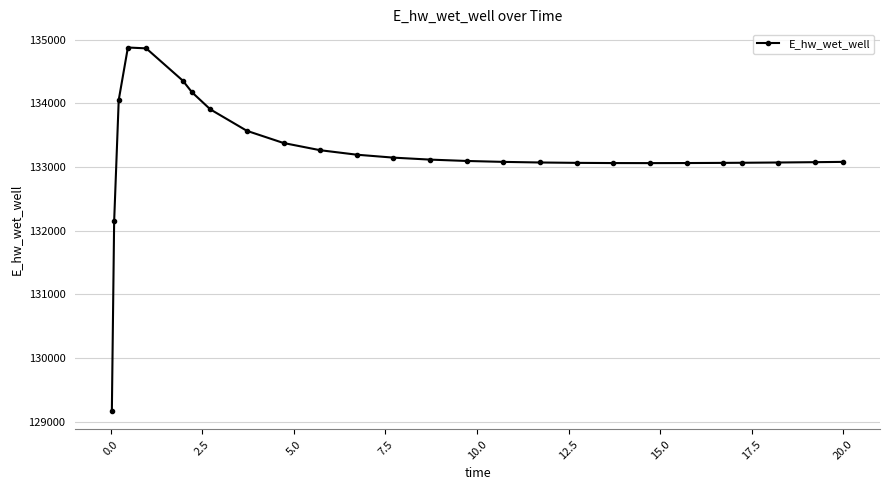

How many lines are shown in the chart?

1